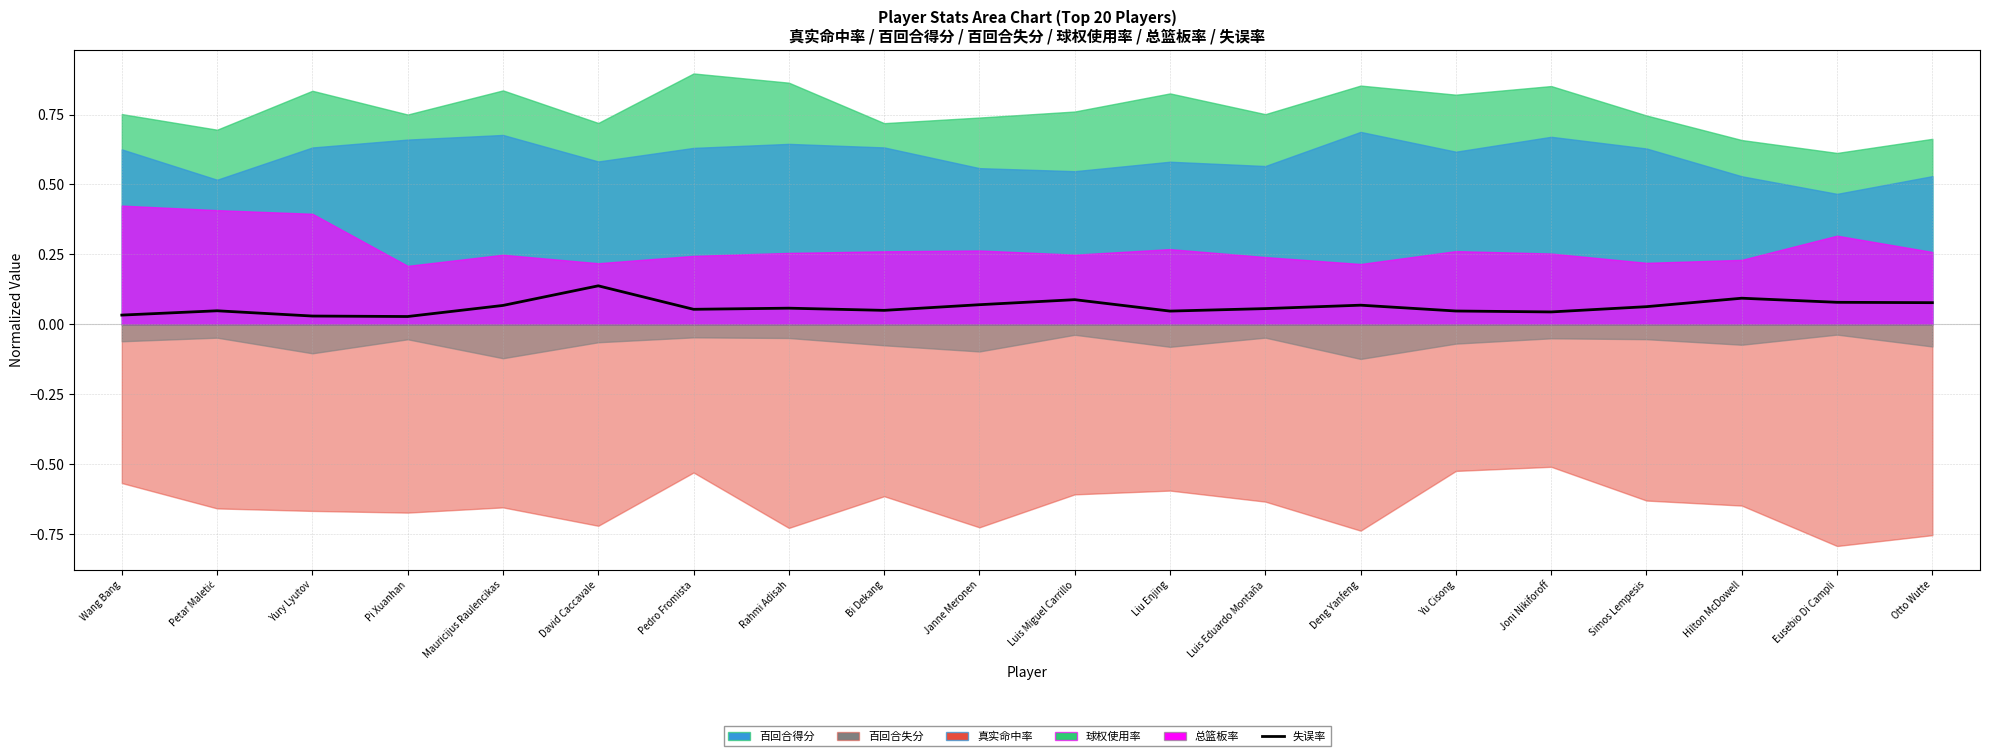

The value of 失误率 at Luis Eduardo Montaña is 0.0. True or false?

False